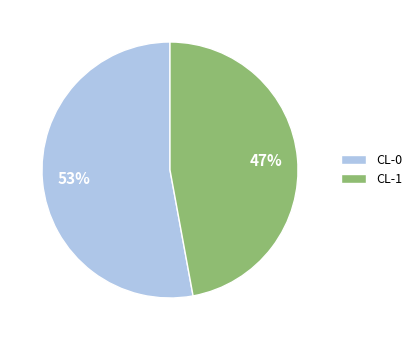

Which category has the smallest portion of the pie?

CL-1